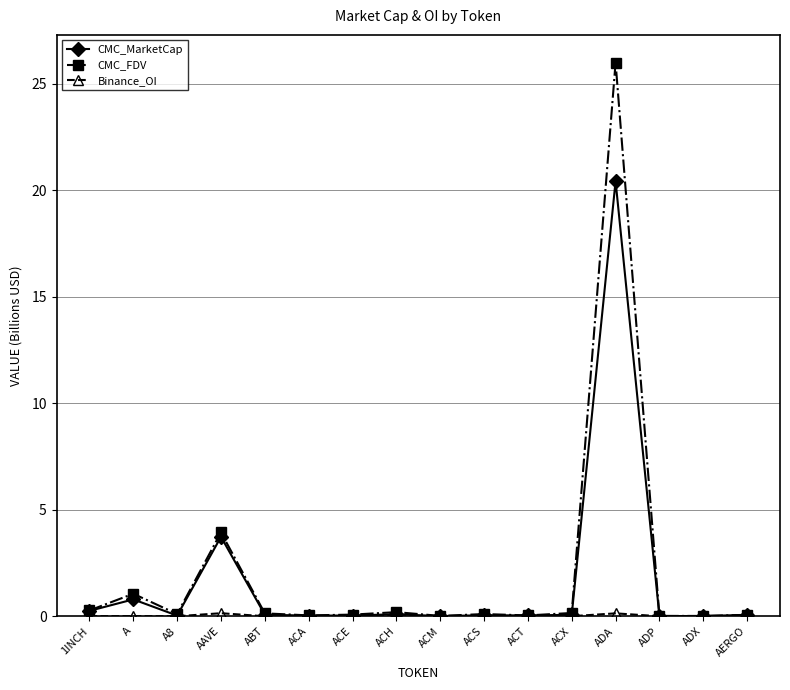

What is the label of the 8th point from the left?

ACH